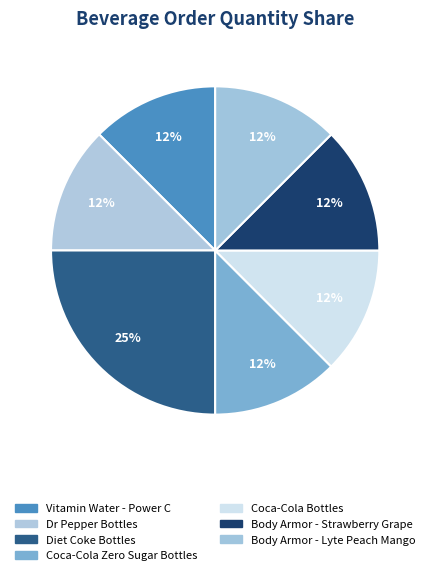

Is Vitamin Water - Power C the majority of the pie?

No